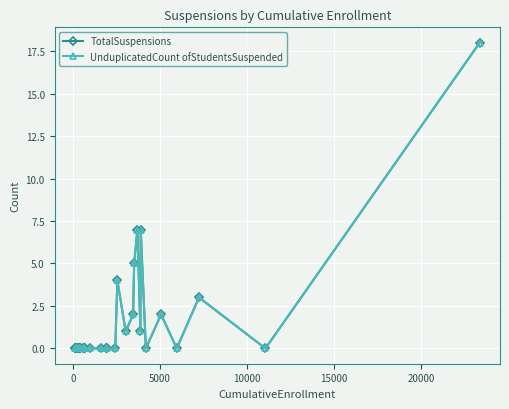

True or false: UnduplicatedCount ofStudentsSuspended and TotalSuspensions intersect in this chart.

False